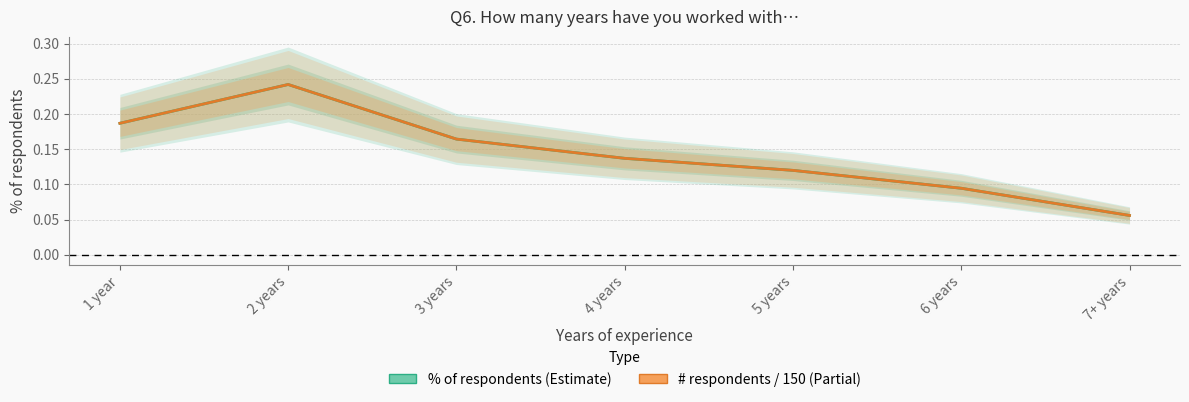

What is the approximate value of # of respondents (normalised) at 6 years?

0.1